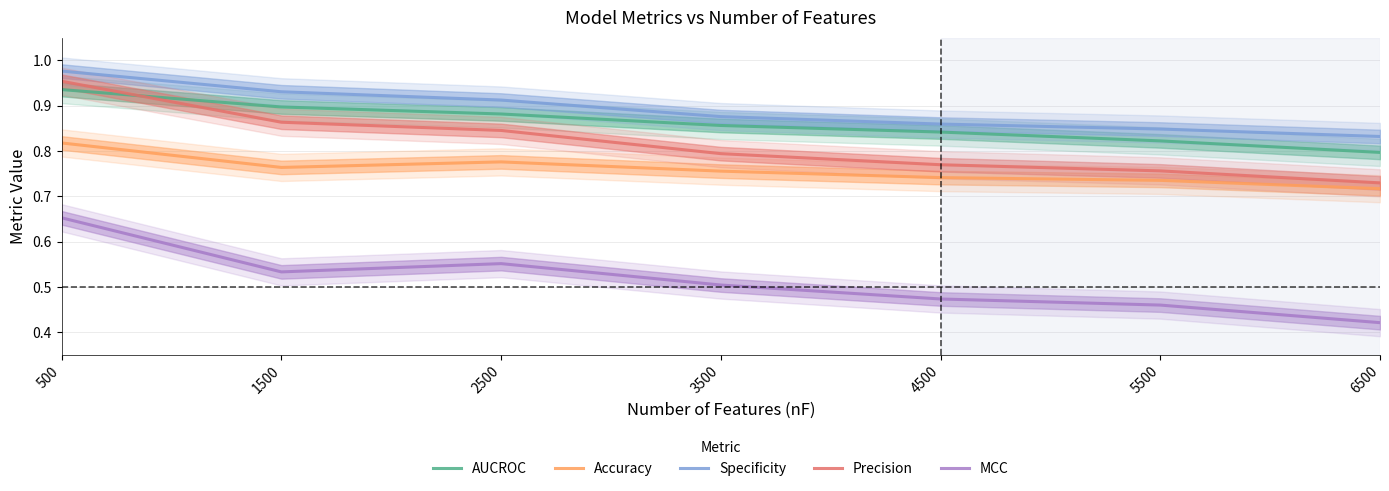

Which series has the largest range (max minus min)?

MCC